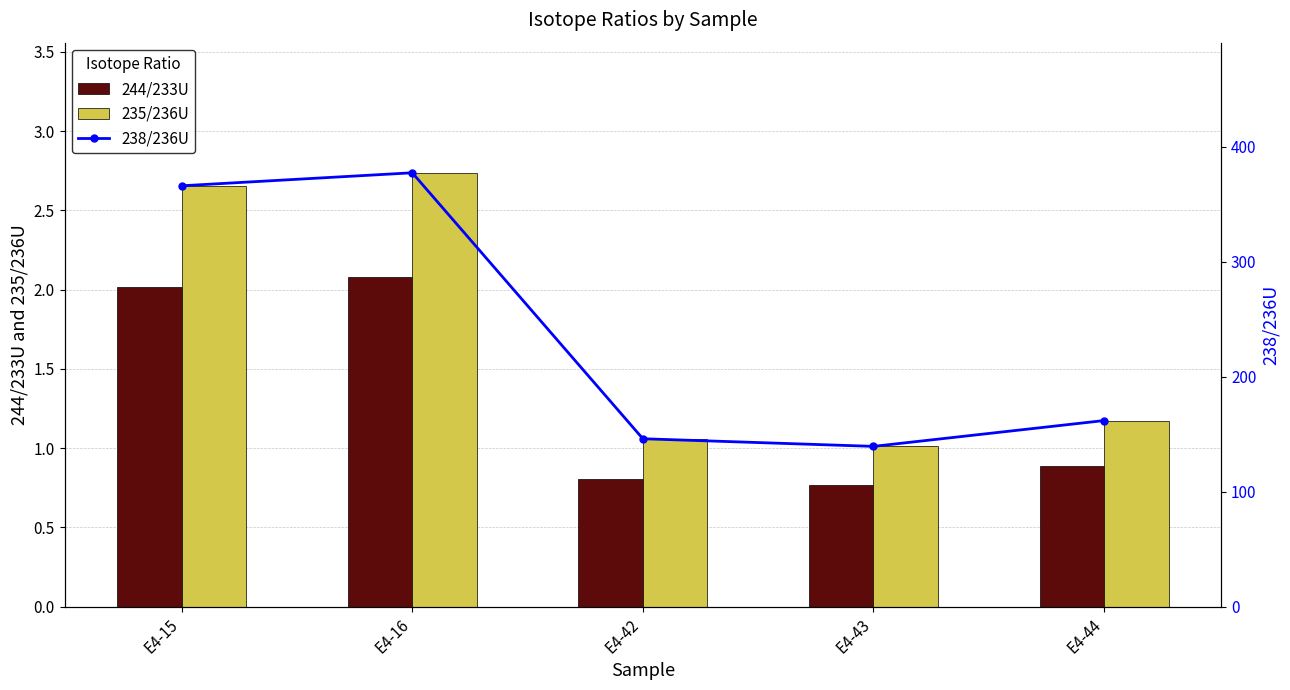

Where is 238/236U nearest to the value 258?

E4-44